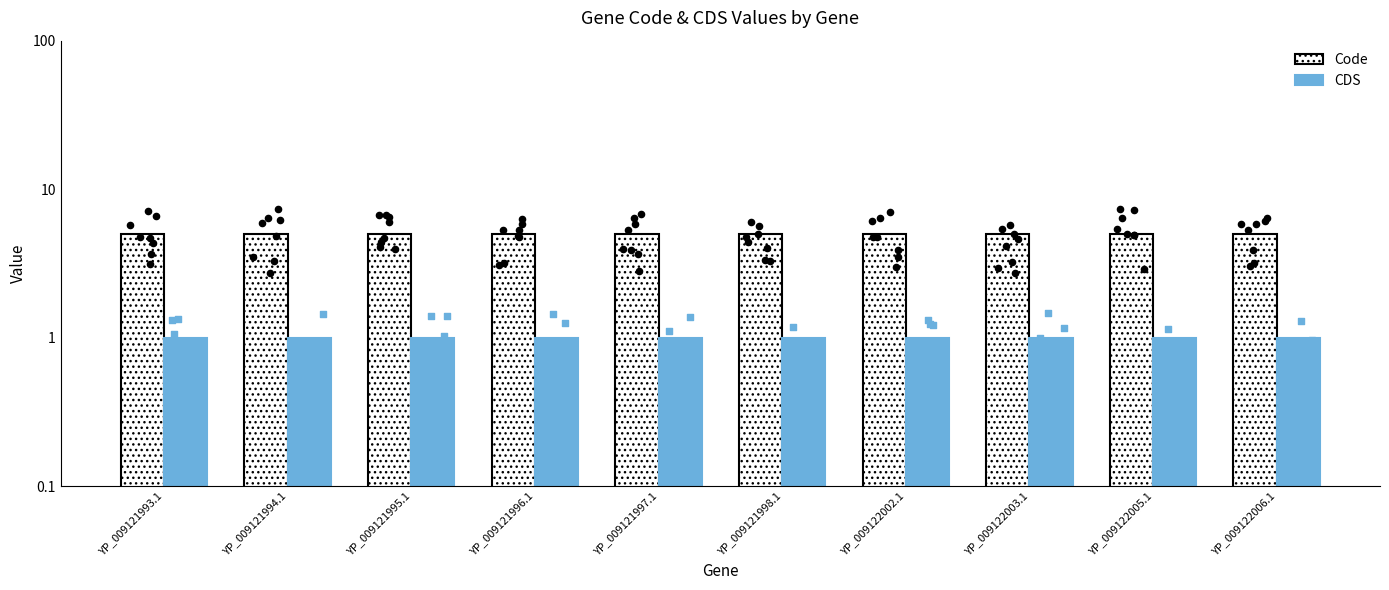

At which category is the sum across all series the highest?

YP_009121993.1